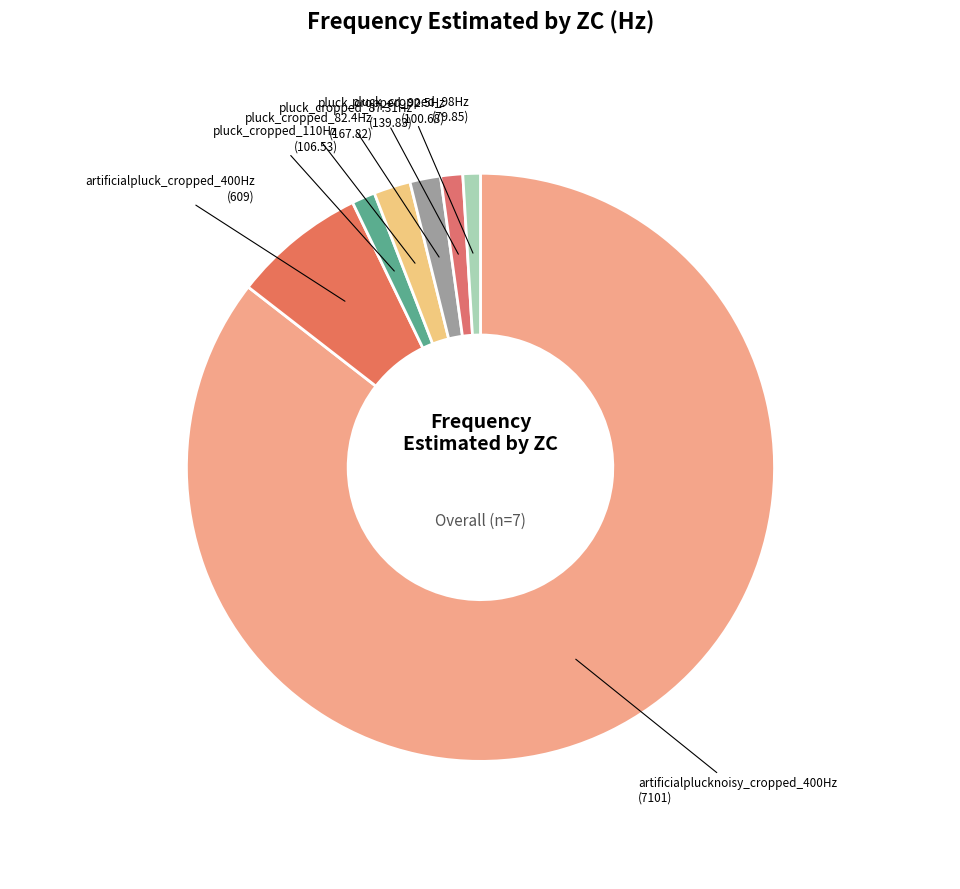

Which category has the biggest portion of the pie?

artificialplucknoisy_cropped_400Hz